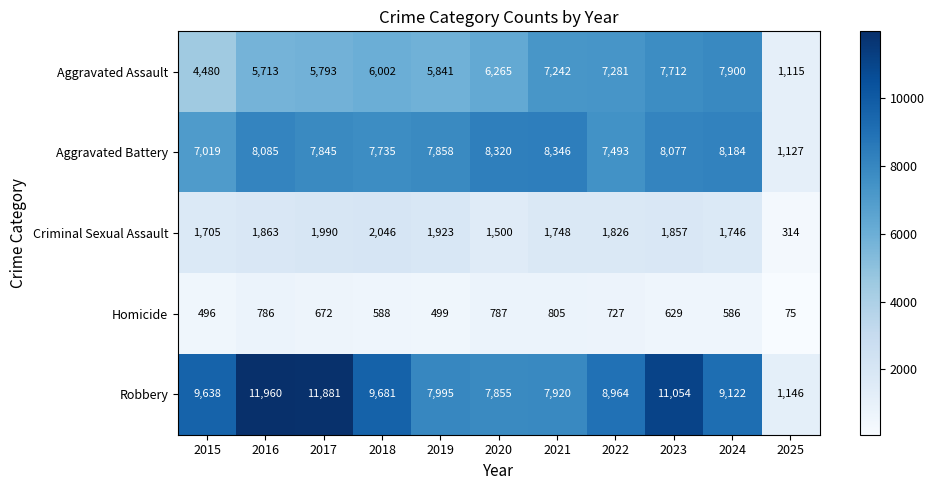

The Aggravated Assault series shows 1882 at 2022. True or false?

False